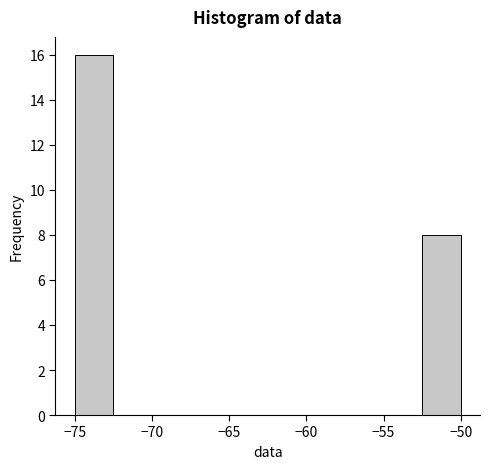

Which range on the x-axis has the tallest bar?

-75.0 to -72.5